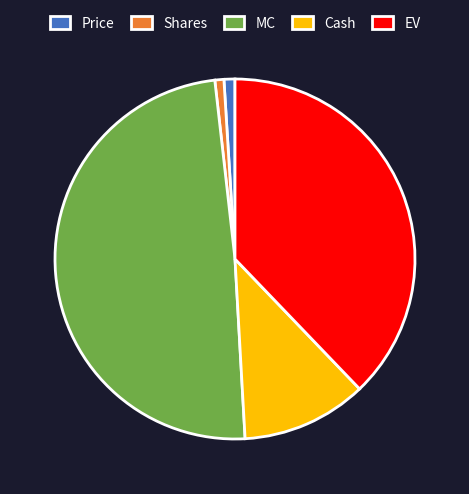

Does Cash represent more than half of the total?

No